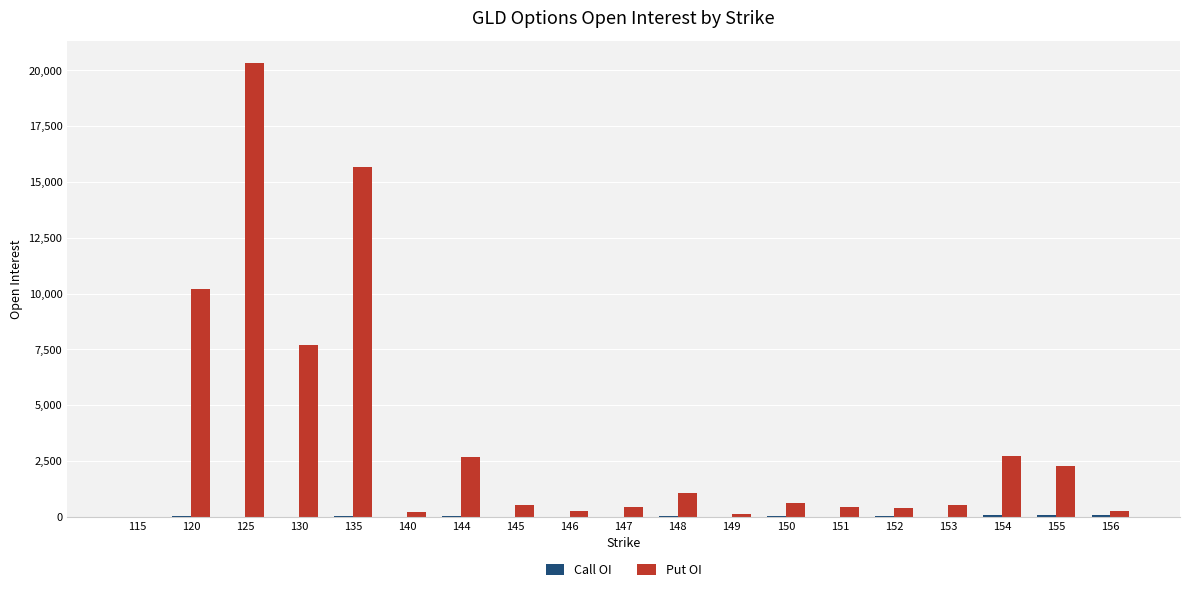

Are the bars grouped side by side (vs. stacked)?

Yes